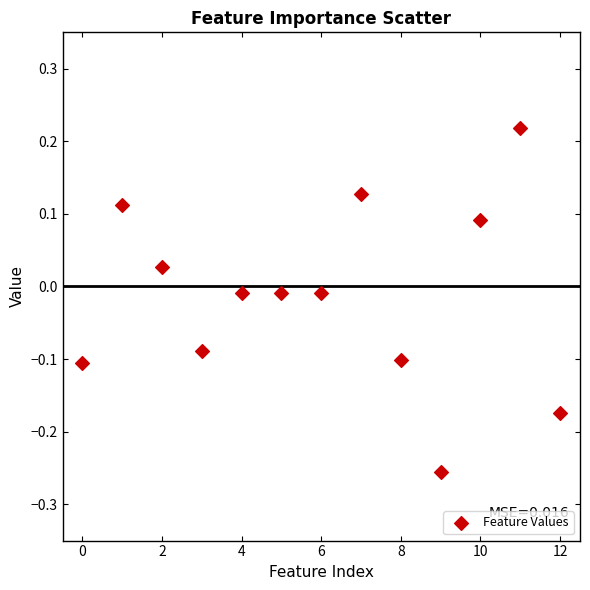

What is the range of Y values (max minus min)?

0.5